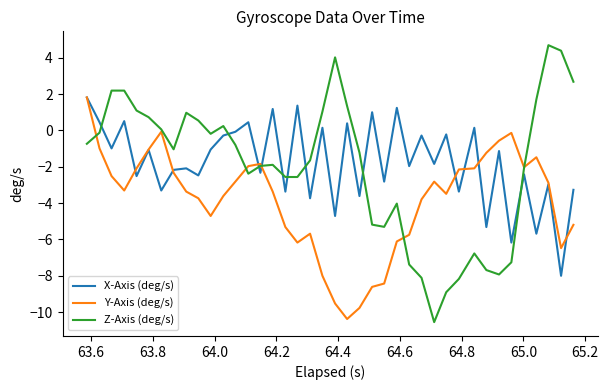

After their last crossing, which series has the higher values: Z-Axis (deg/s) or X-Axis (deg/s)?

Z-Axis (deg/s)